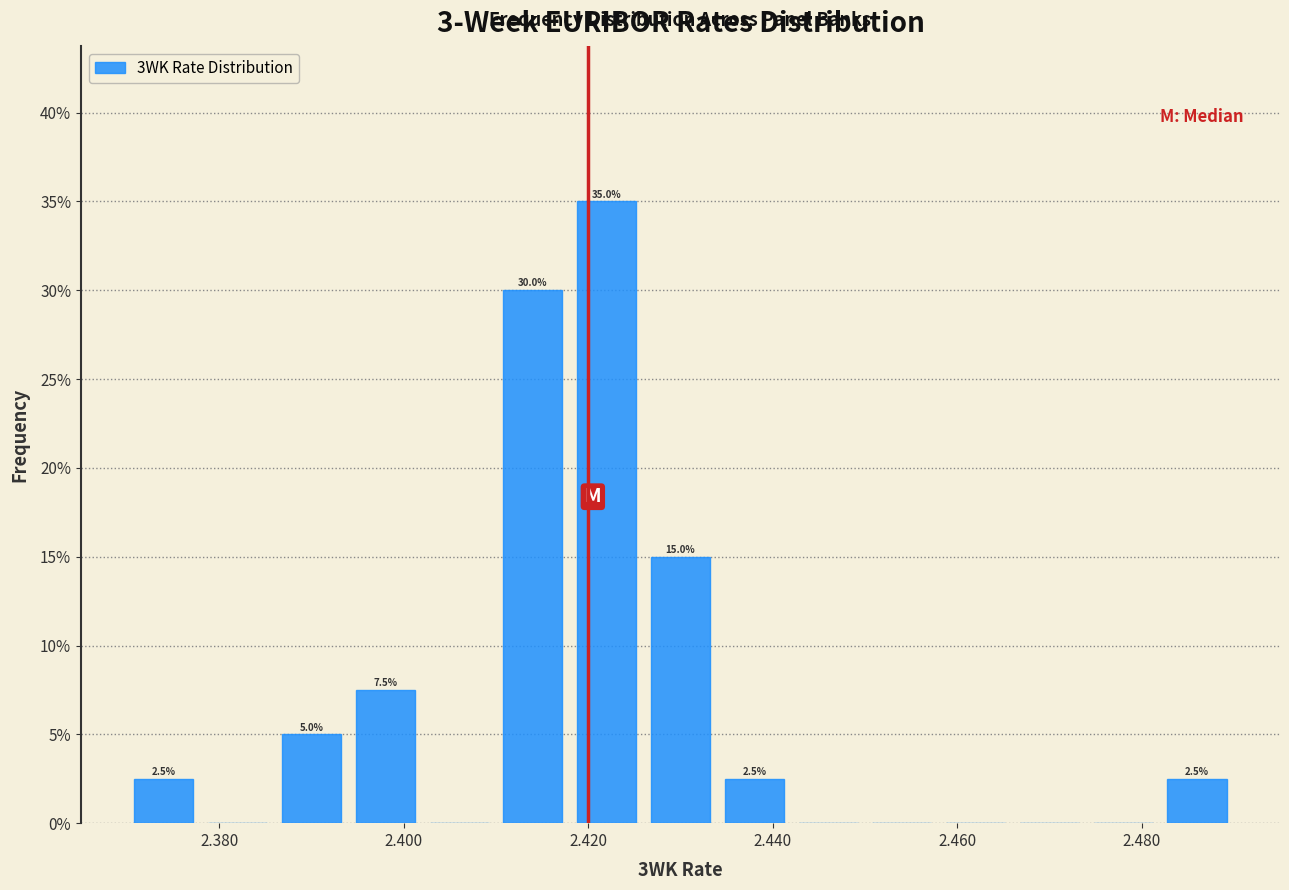

Which range on the x-axis has the tallest bar?

2.418 to 2.426